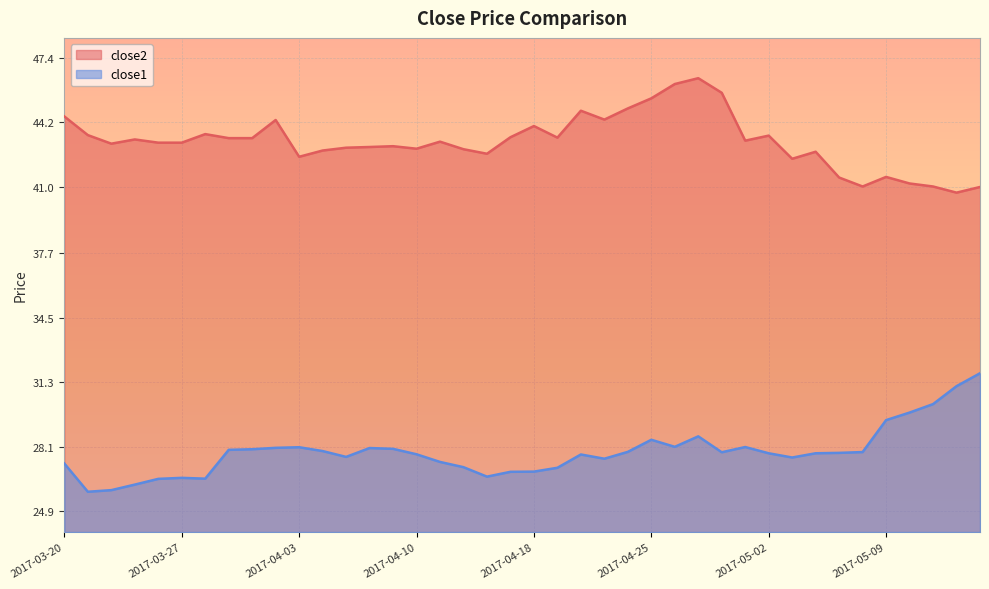

At which category does close1 reach its first local peak?

2017-03-27